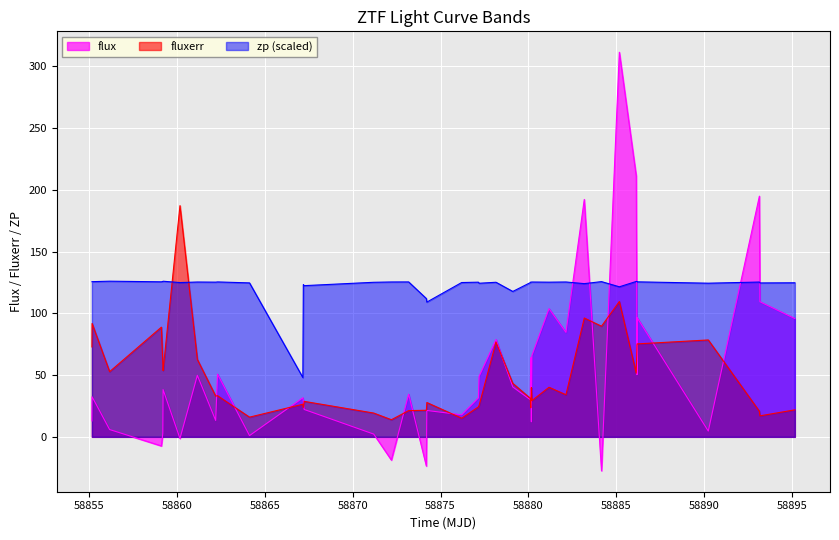

True or false: flux and zp (scaled) cross at least once.

True